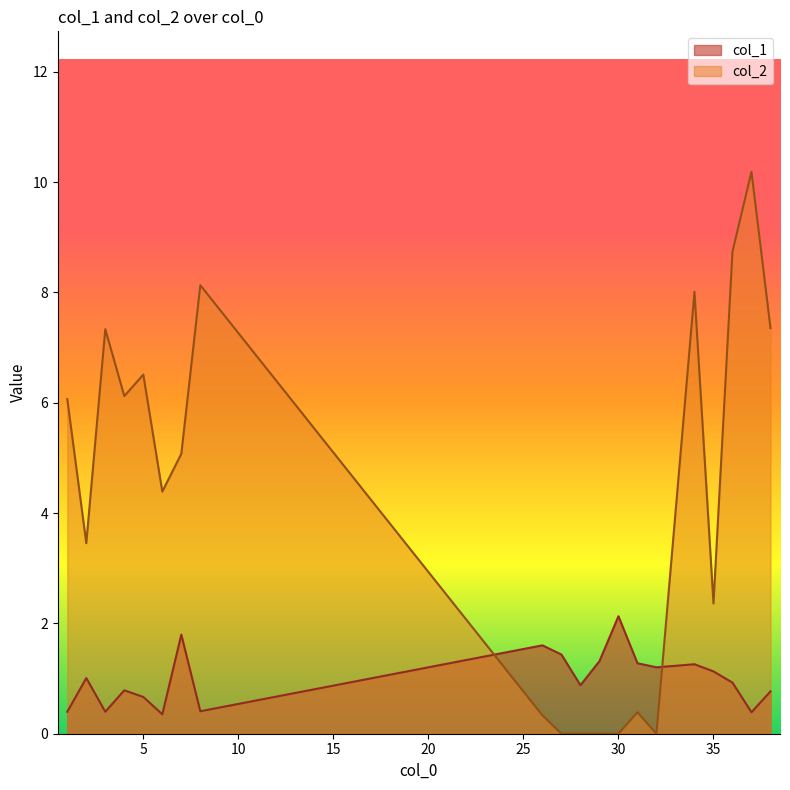

What is the value of the col_1 point at the 9th from the left?

1.6